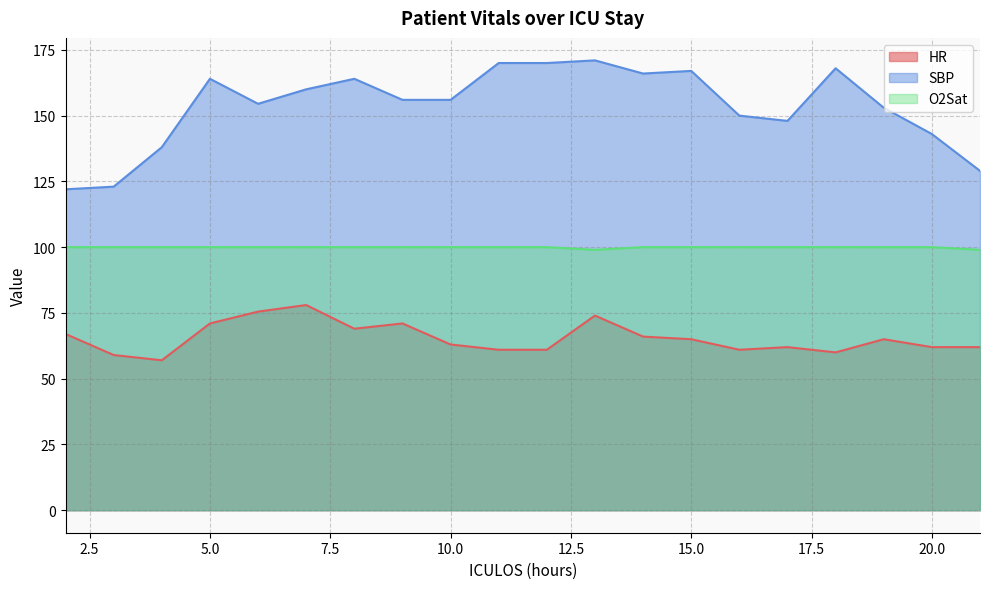

Reading left to right, extract all data points from this chart.

HR: 2=67.0	3=59.0	4=57.0	5=71.0	6=75.5	7=78.0	8=69.0	9=71.0	10=63.0	11=61.0	12=61.0	13=74.0	14=66.0	15=65.0	16=61.0	17=62.0	18=60.0	19=65.0	20=62.0	21=62.0
SBP: 2=122.0	3=123.0	4=138.0	5=164.0	6=154.5	7=160.0	8=164.0	9=156.0	10=156.0	11=170.0	12=170.0	13=171.0	14=166.0	15=167.0	16=150.0	17=148.0	18=168.0	19=153.0	20=143.0	21=129.0
O2Sat: 2=100.0	3=100.0	4=100.0	5=100.0	6=100.0	7=100.0	8=100.0	9=100.0	10=100.0	11=100.0	12=100.0	13=99.0	14=100.0	15=100.0	16=100.0	17=100.0	18=100.0	19=100.0	20=100.0	21=99.0